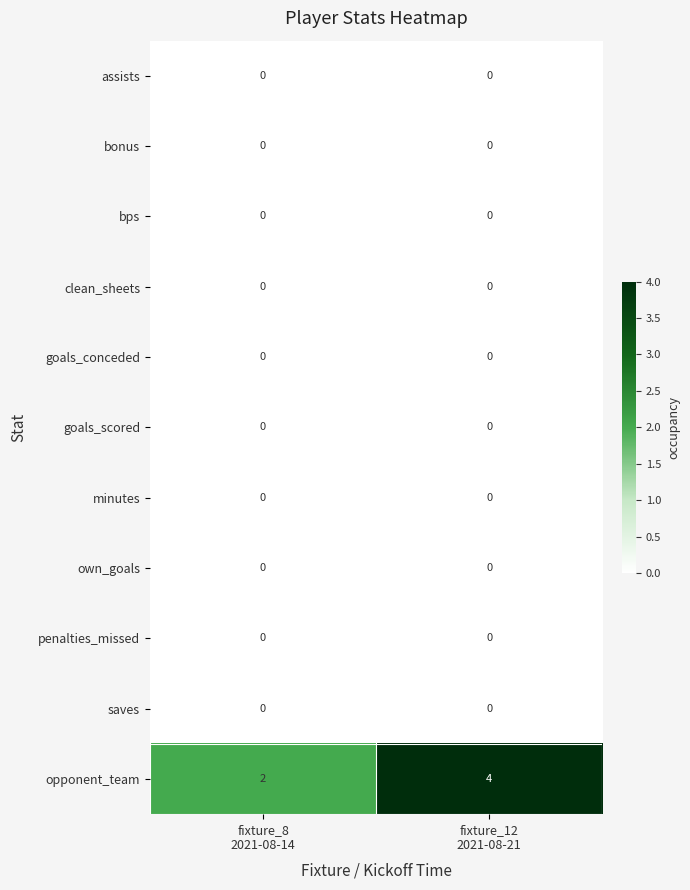

Between fixture_8
2021-08-14 and fixture_12
2021-08-21, which series saw the biggest shift?

opponent_team